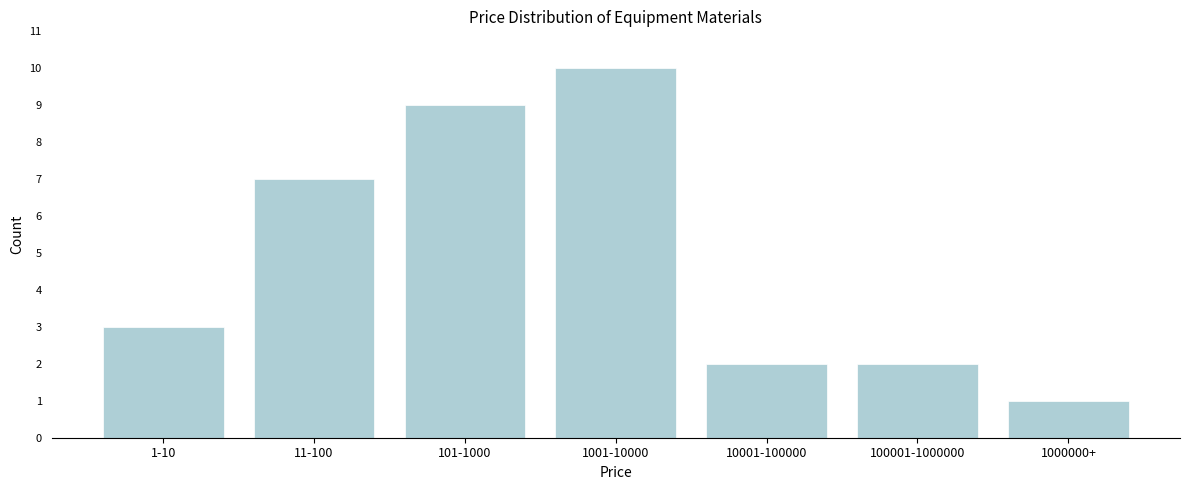

Reading left to right, what are all the values shown in this chart?

3	7	9	10	2	2	1